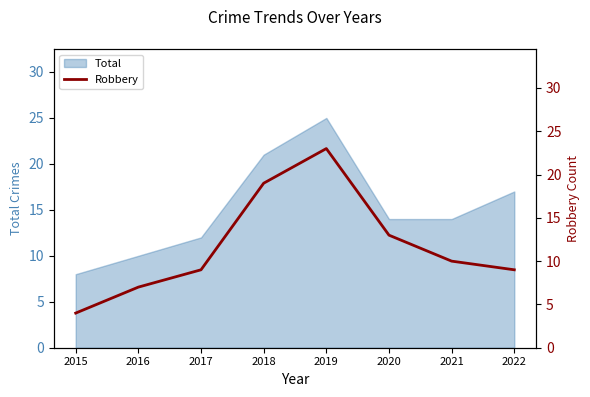

The Total series shows 21 at 2017. True or false?

False